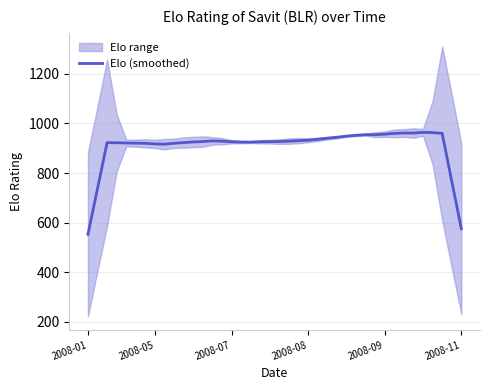

What position from the left is 21?

22